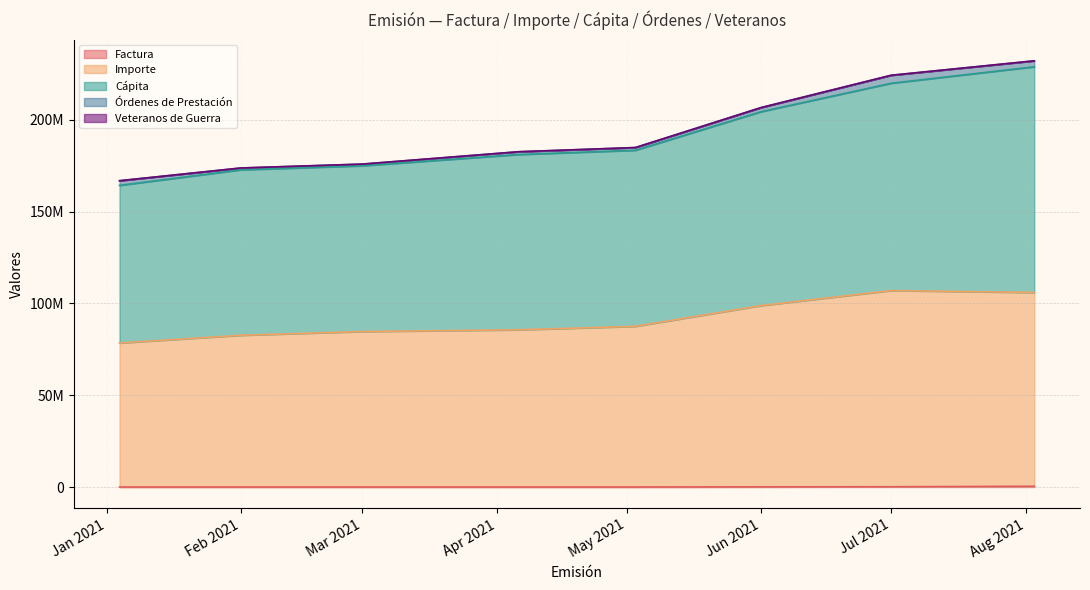

How many values in the Factura series are below 16334?

4